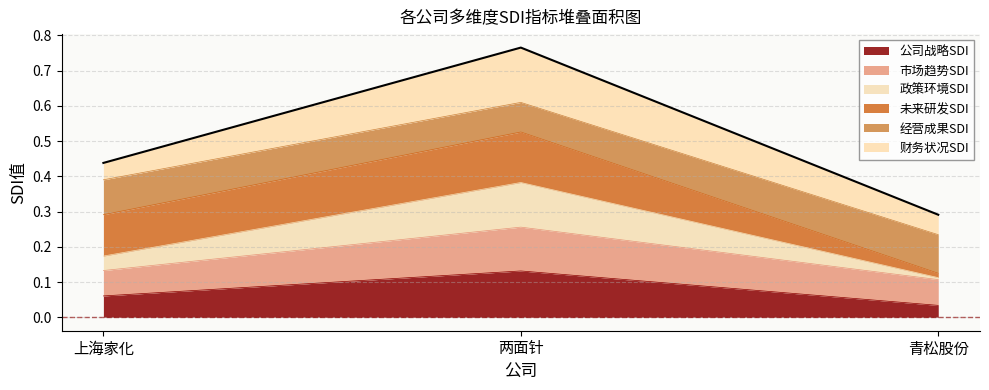

What is the sum of all 公司战略SDI values?

0.2